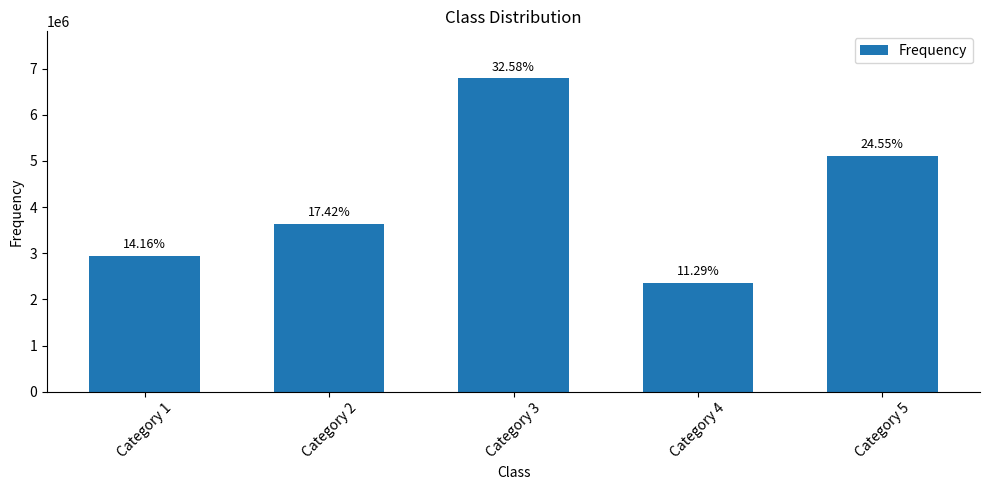

Reading left to right, extract all data points from this chart.

Category 1=2951118	Category 2=3632106	Category 3=6791561	Category 4=2354249	Category 5=5117625